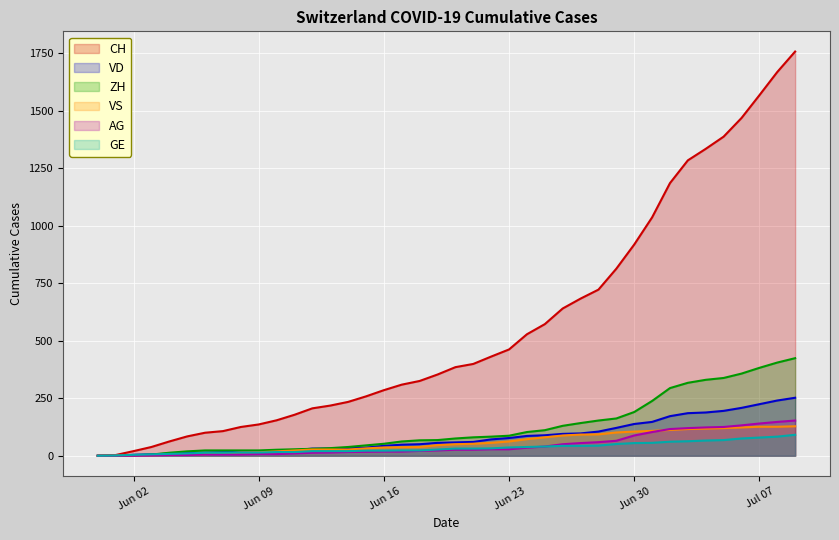

Is it true that AG equals 23 at 2020-06-19?

True